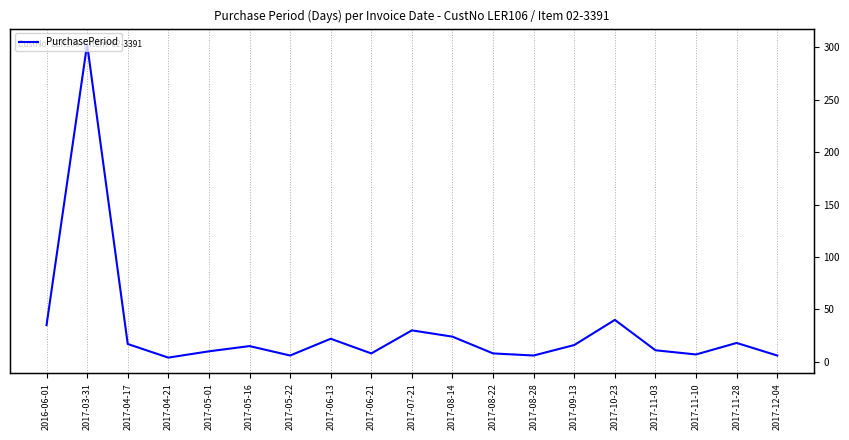

Which has a higher value, 2017-08-14 or 2017-12-04?

2017-08-14